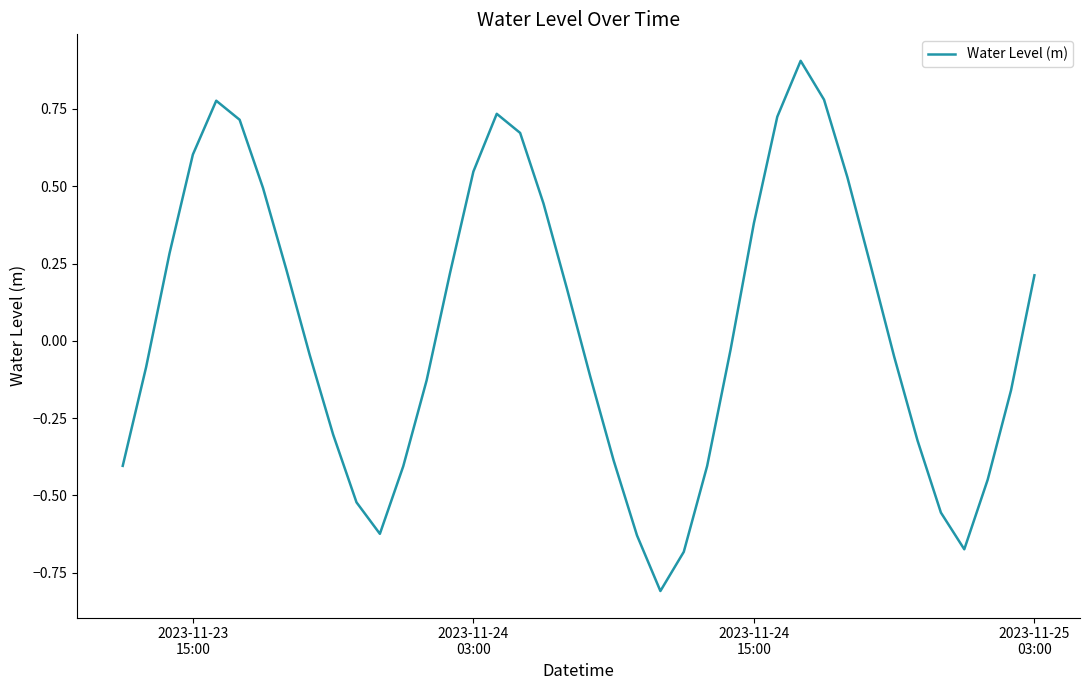

What is the greatest value displayed?

0.9